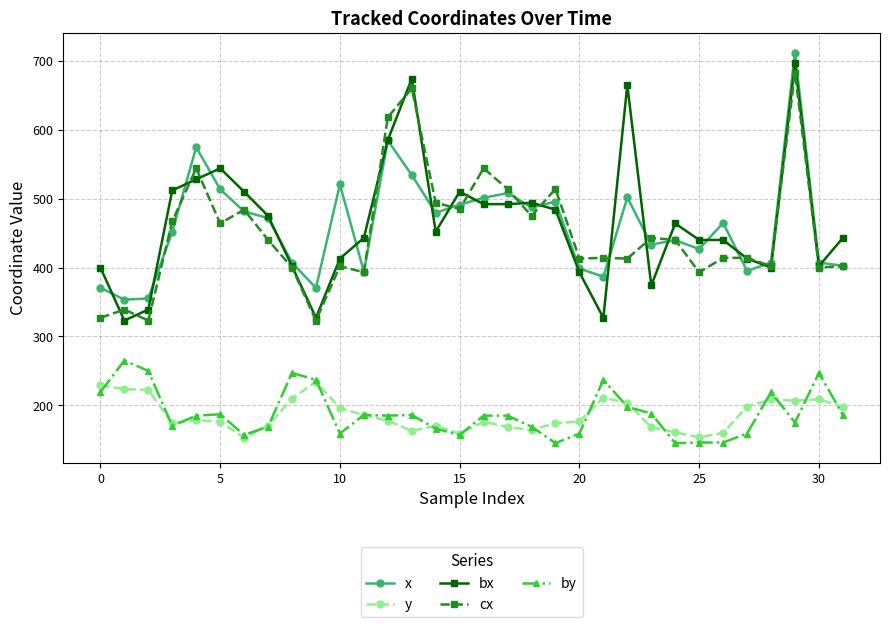

How many values in the x series are below 464?

16